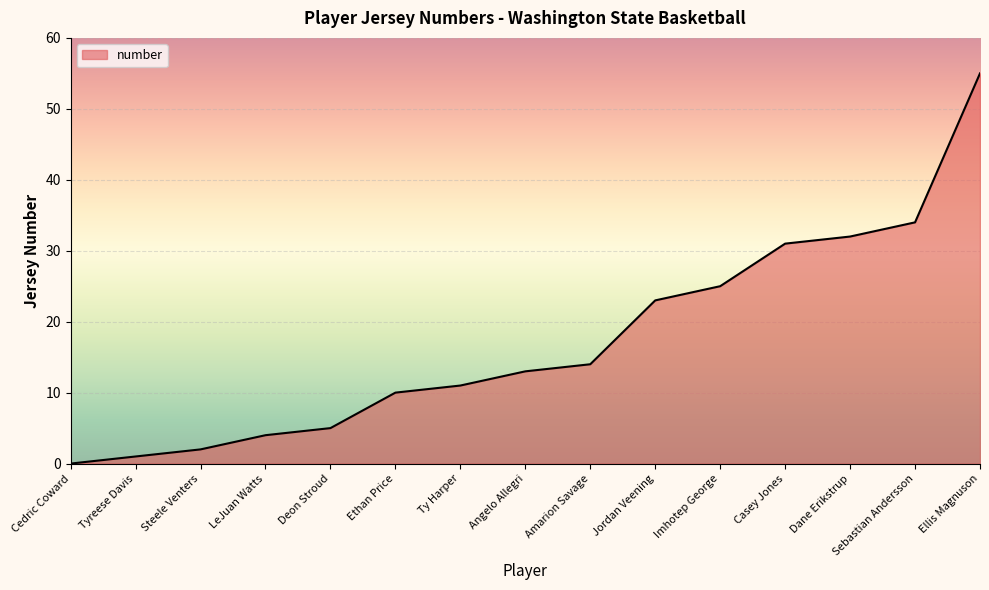

What position from the right is Sebastian Andersson?

2